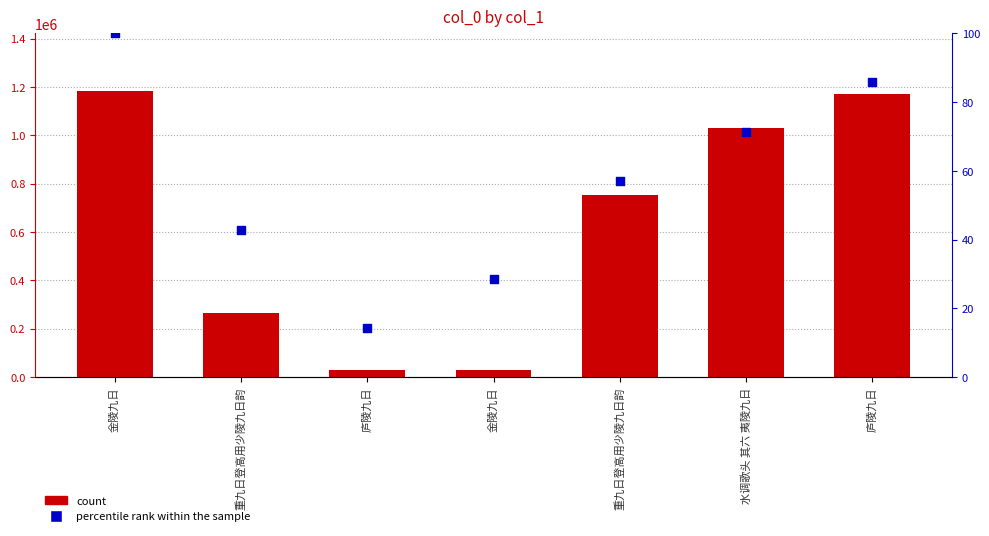

Which series has the largest Y range (max minus min)?

col_0